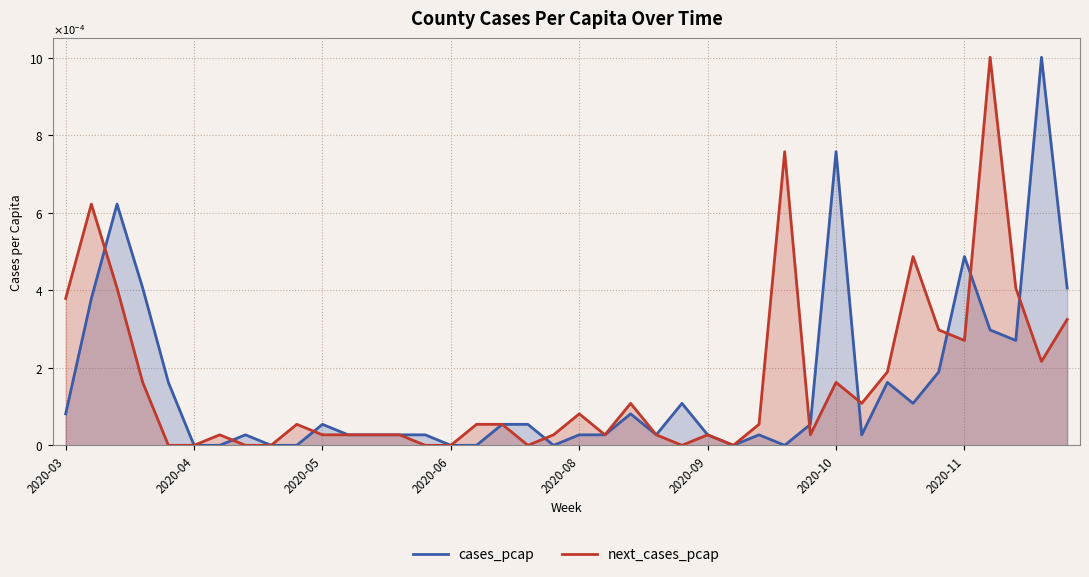

Which label corresponds to the smallest value in the chart?

2020-04